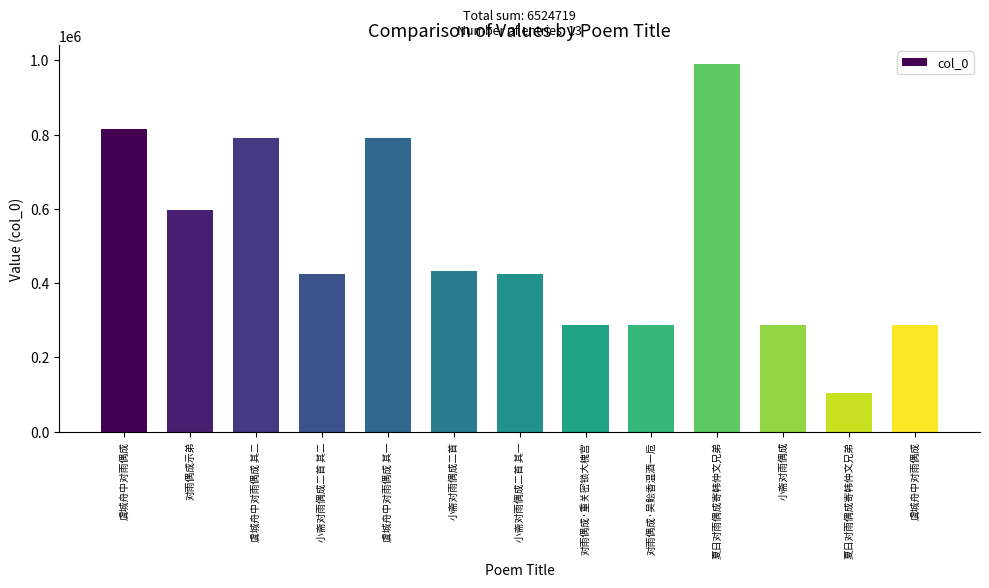

How many bars are there in total?

13